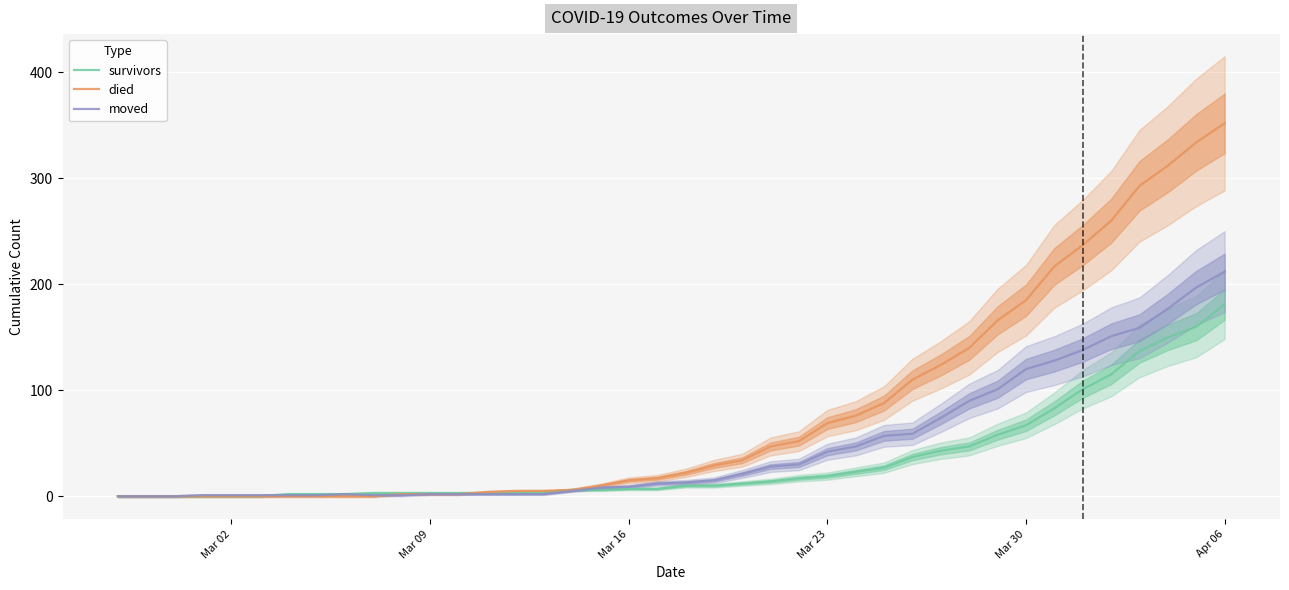

At which label does died reach its minimum?

Mar 02